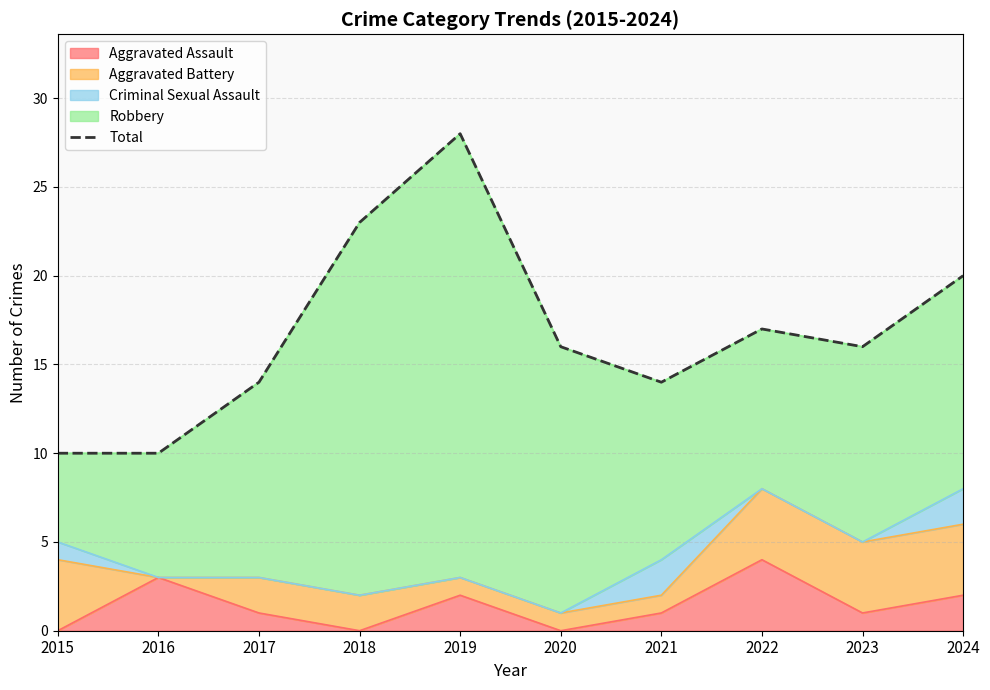

Which label corresponds to the largest value in the chart?

2019